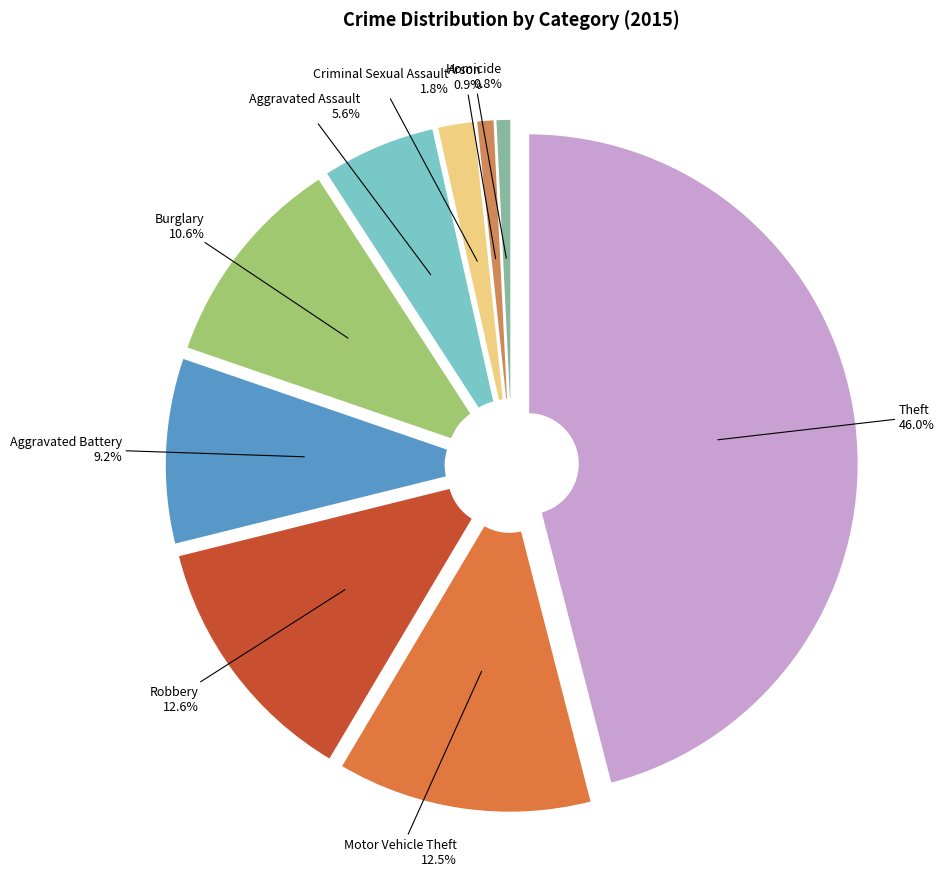

To the nearest percent, what is the average slice percentage?

11%